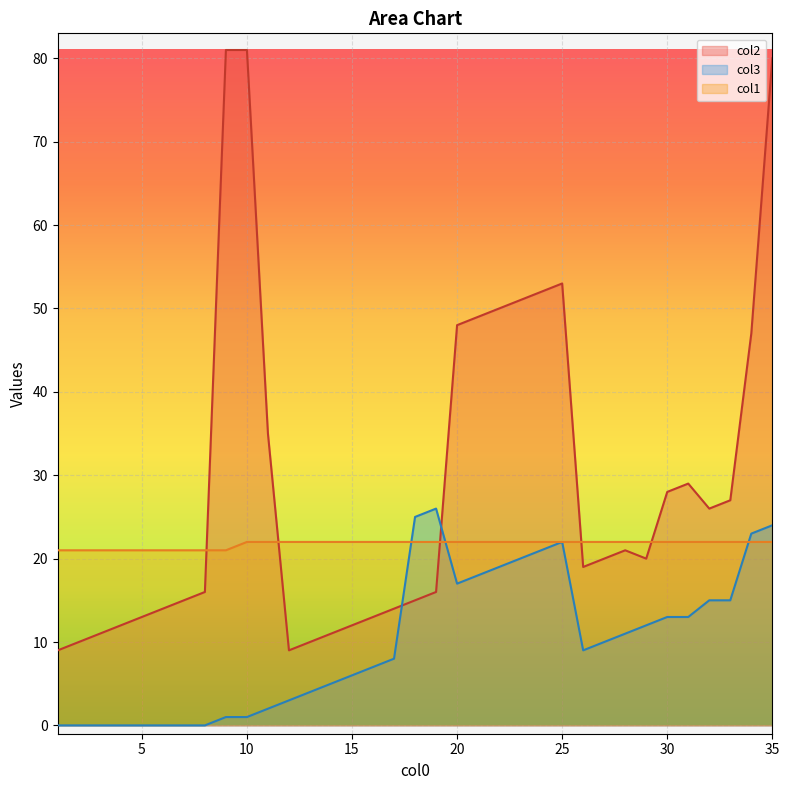

What is the sum of all col3 values?

350